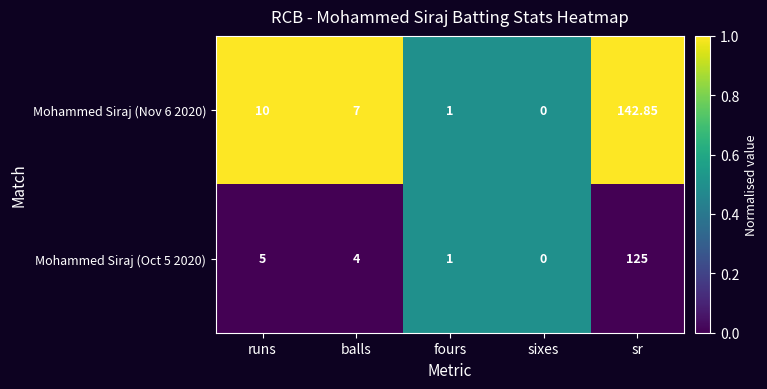

Which category has the lowest value in the Mohammed Siraj (Oct 5 2020) series?

sixes